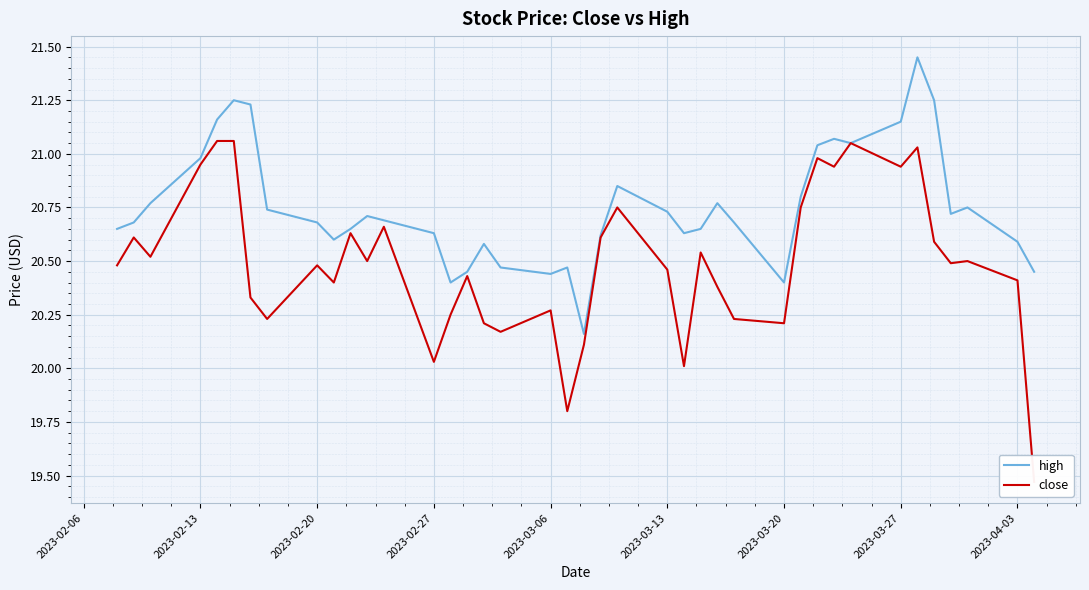

How many lines are shown in the chart?

2